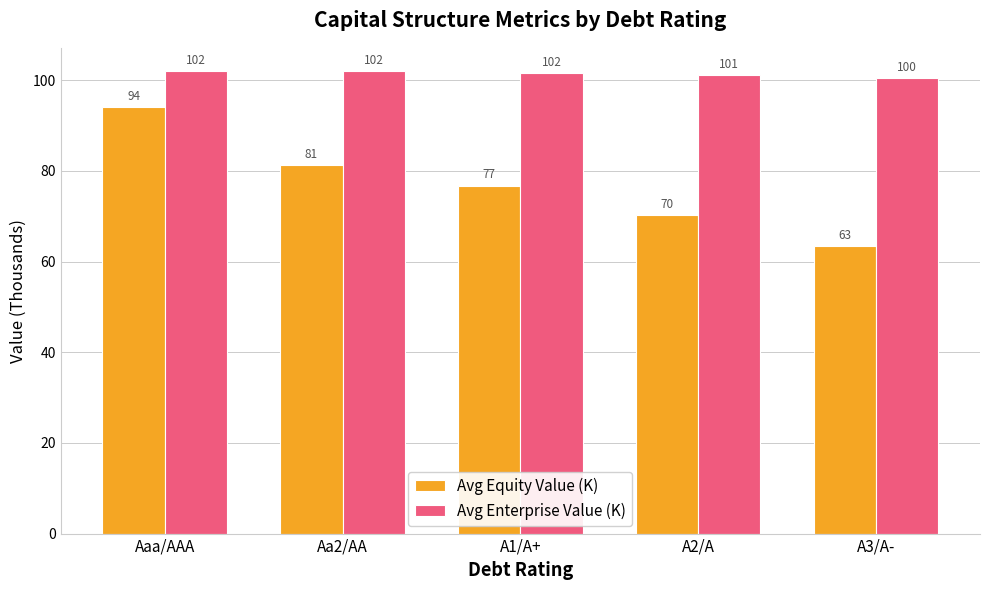

What is the difference between the maximum and minimum values in the Avg Enterprise Value (K) series?

1.6